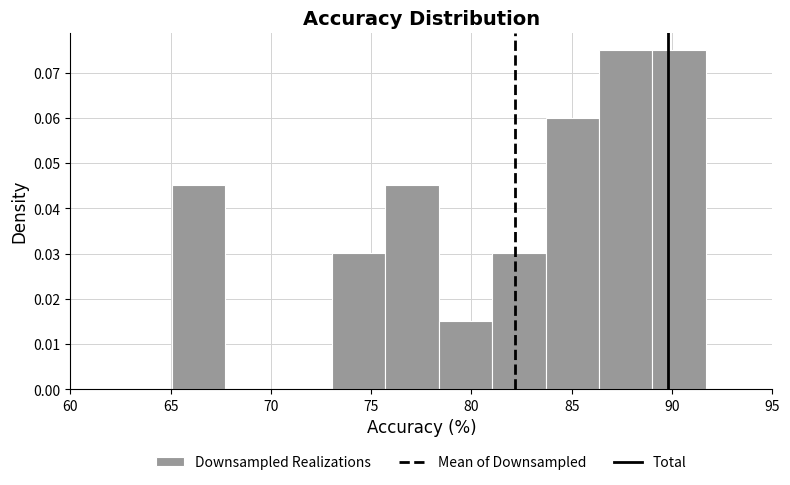

How tall is the bar that spans 75.5 to 78.5 on the x-axis? Neither the bar edges nor the heights are printed on the chart, so give them approximately, as read against the axes.

0.045